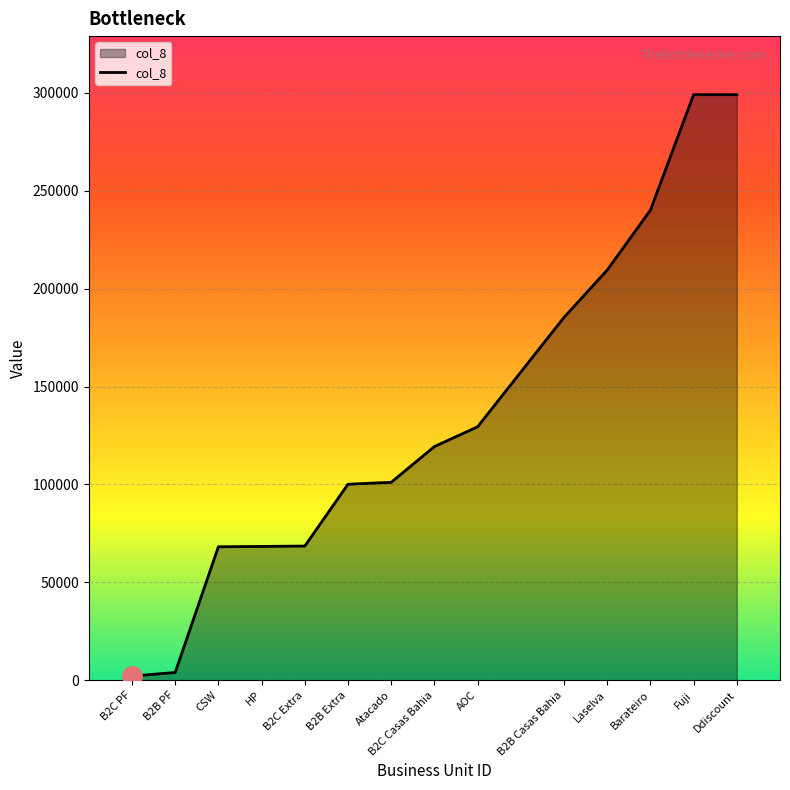

The chart shows a value of 355771 at Barateiro. True or false?

False